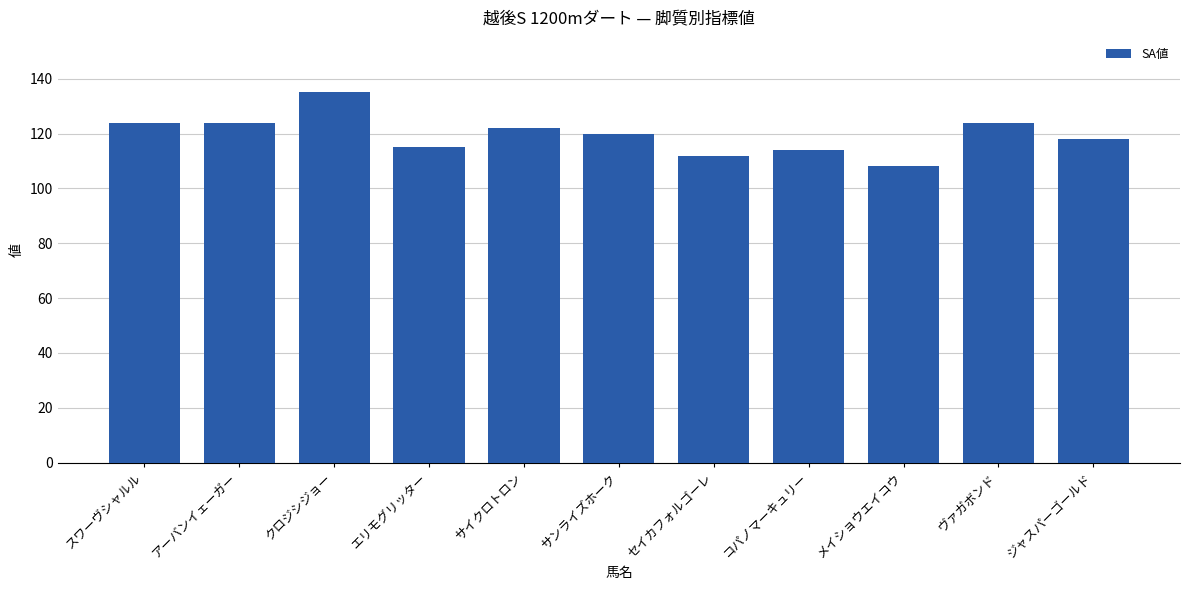

The chart shows a value of 32 at エリモグリッター. True or false?

False